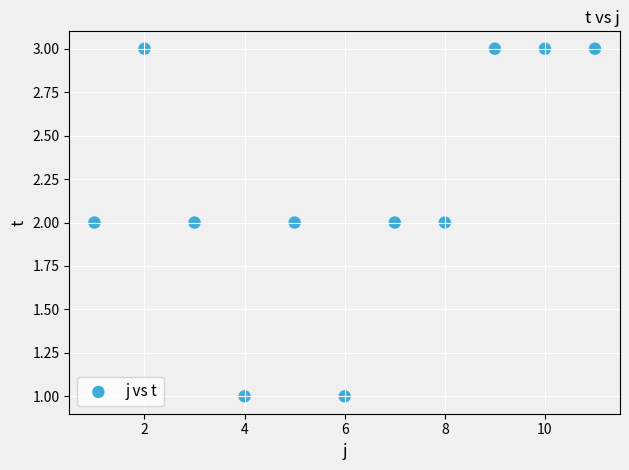

What is the range of X values (max minus min)?

10